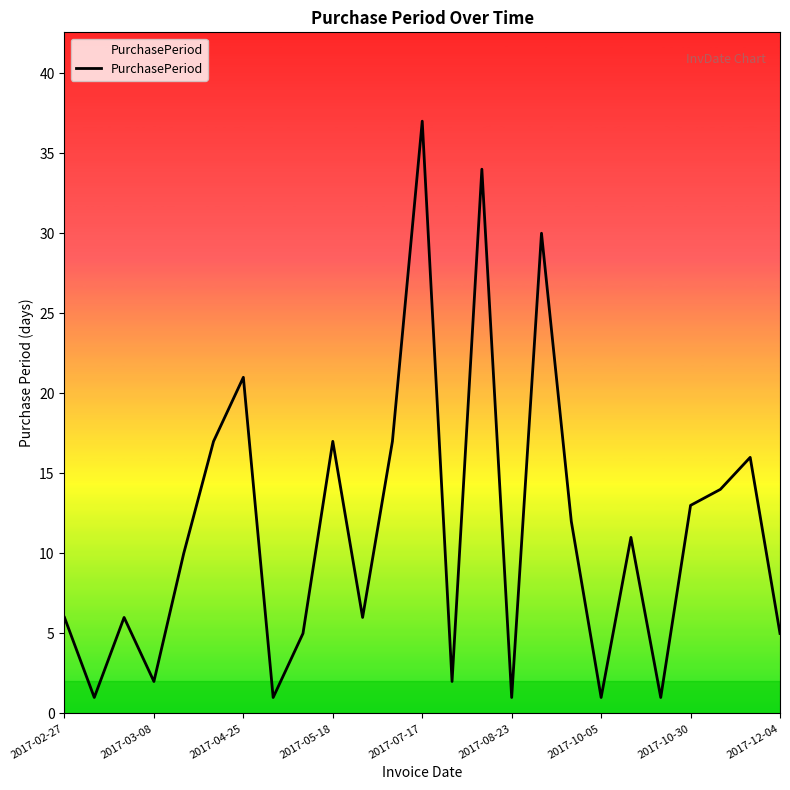

What is the greatest value displayed?

37